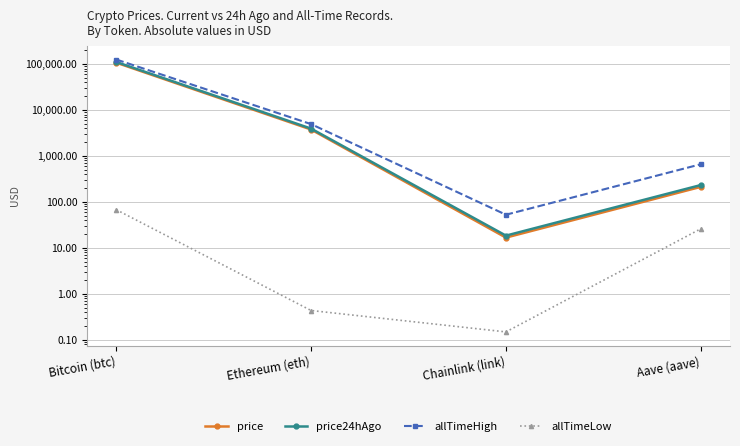

What is the minimum value for allTimeLow?

0.1